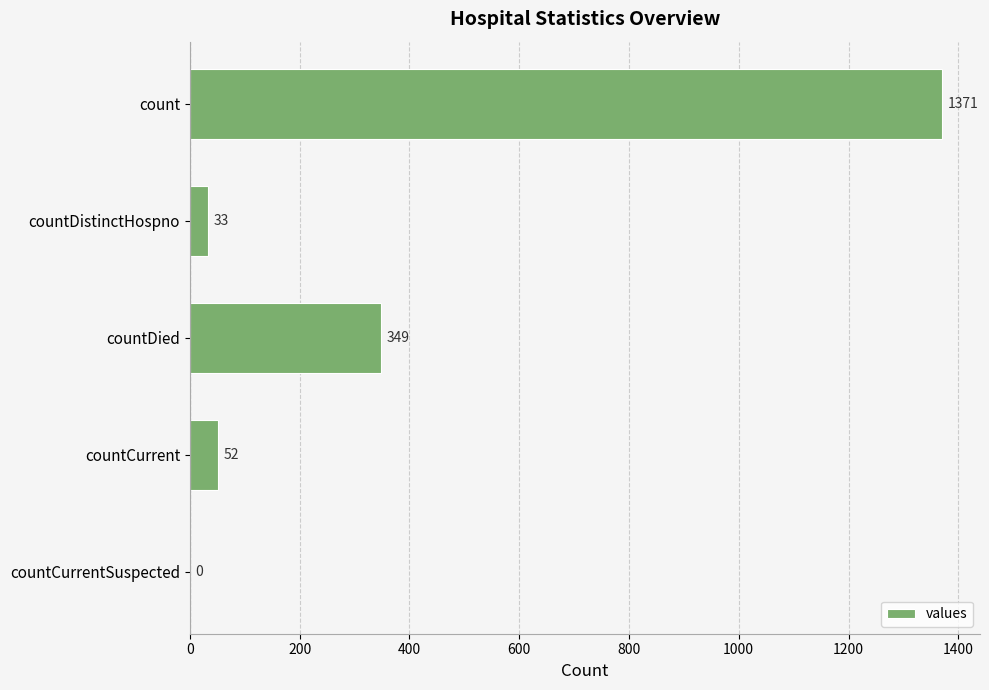

What is the ratio of the value at count to the value at countDied?

3.9